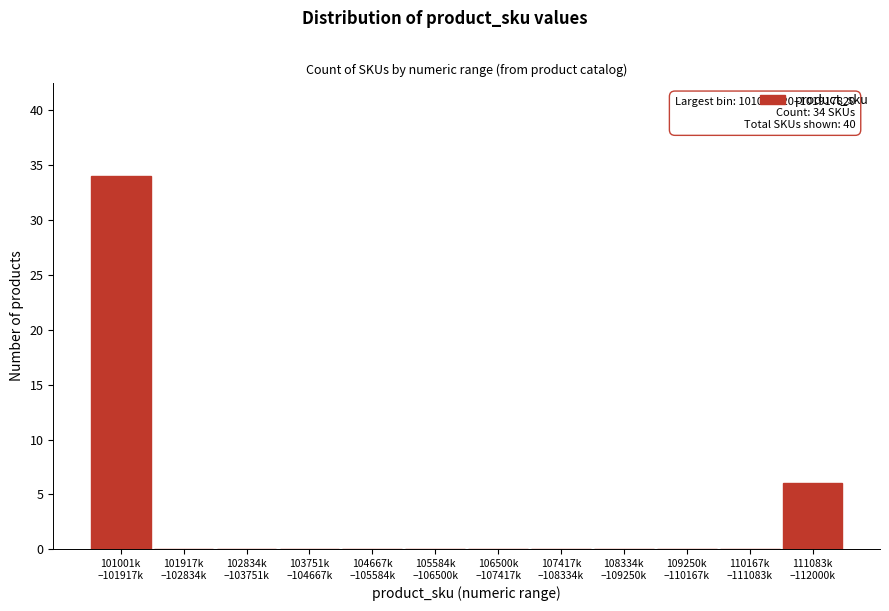

What is the greatest value displayed?

34